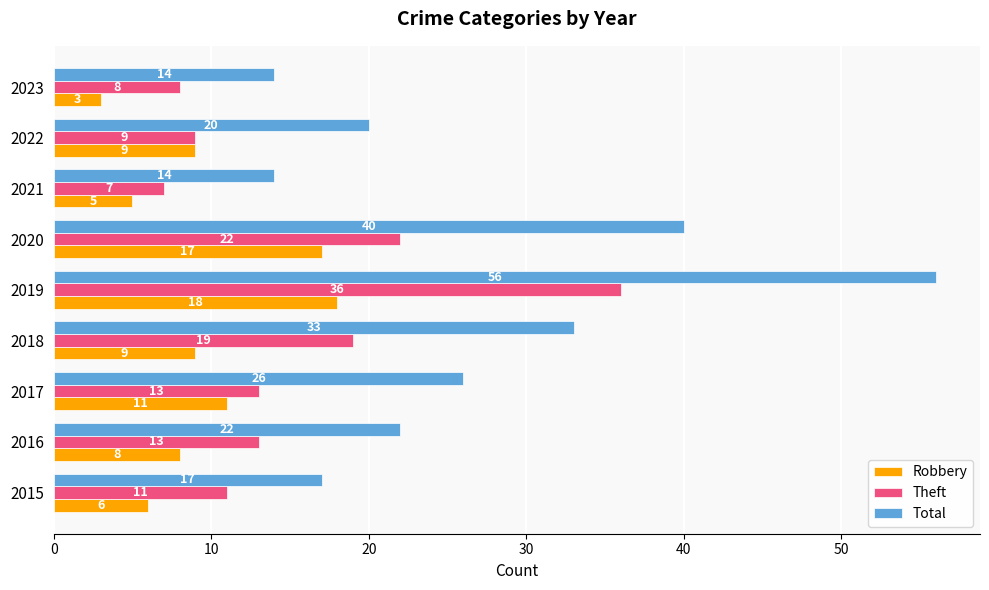

Rank the series by their average value, from highest to lowest.

Total, Theft, Robbery